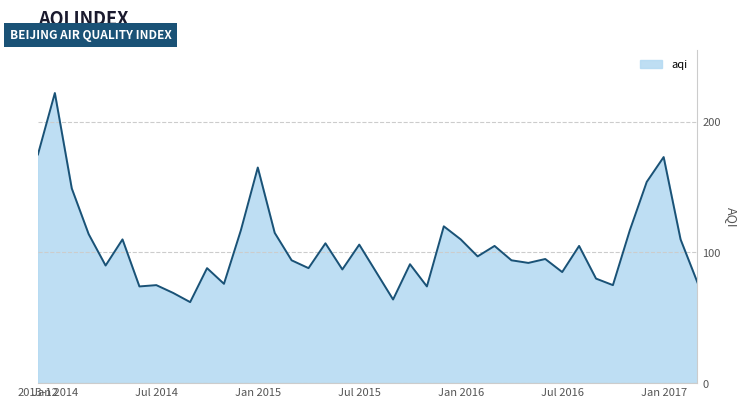

What is the sum of all values?

4186